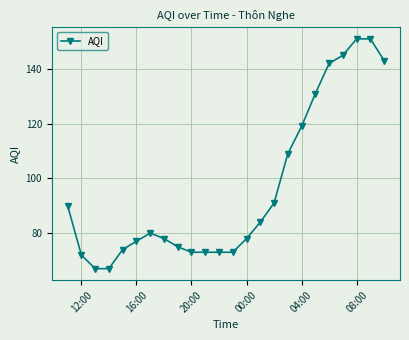

What is the sum of all values?

2316